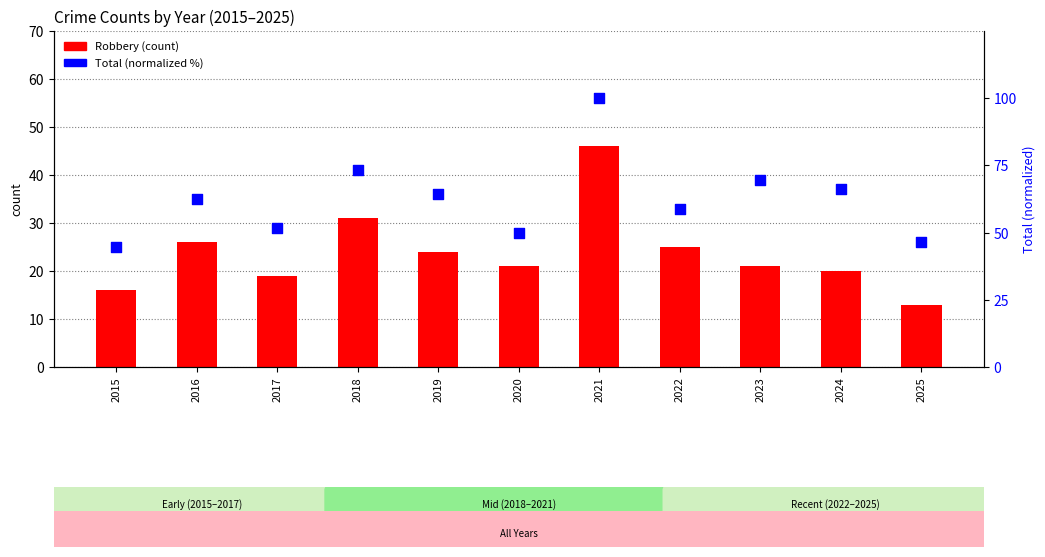

Which series reaches the minimum Y coordinate?

Robbery